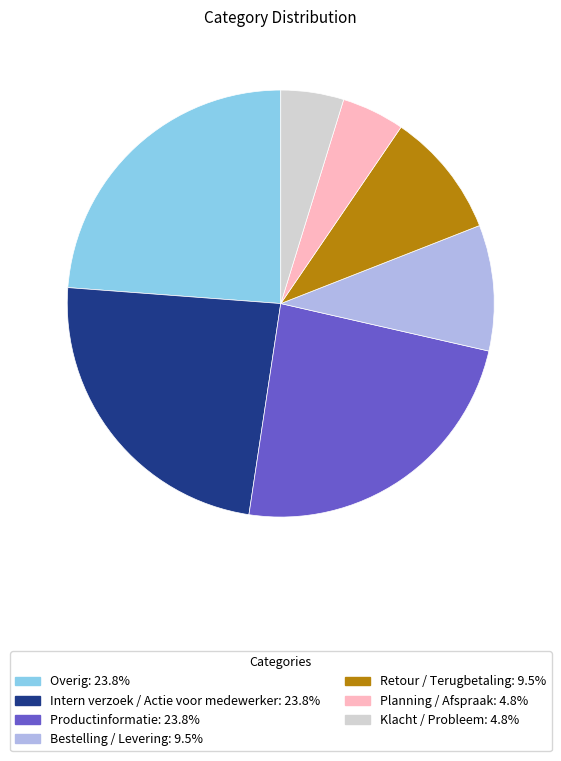

Is there a majority slice in this chart?

No